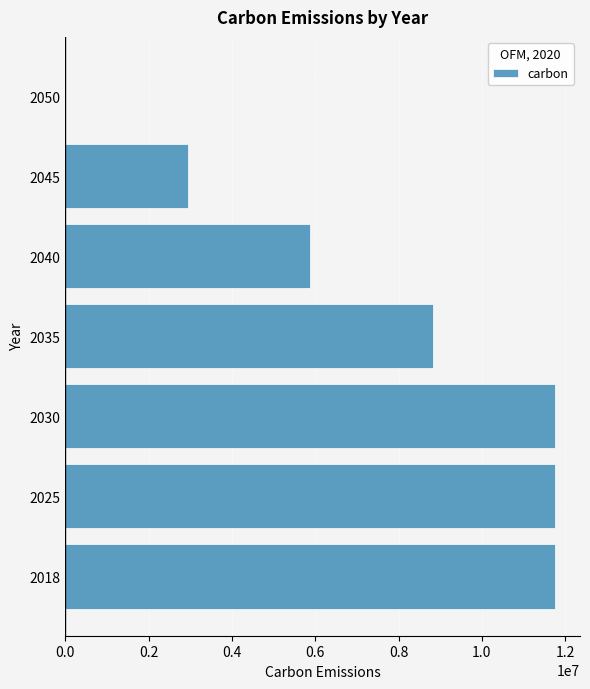

What is the greatest value displayed?

11767452